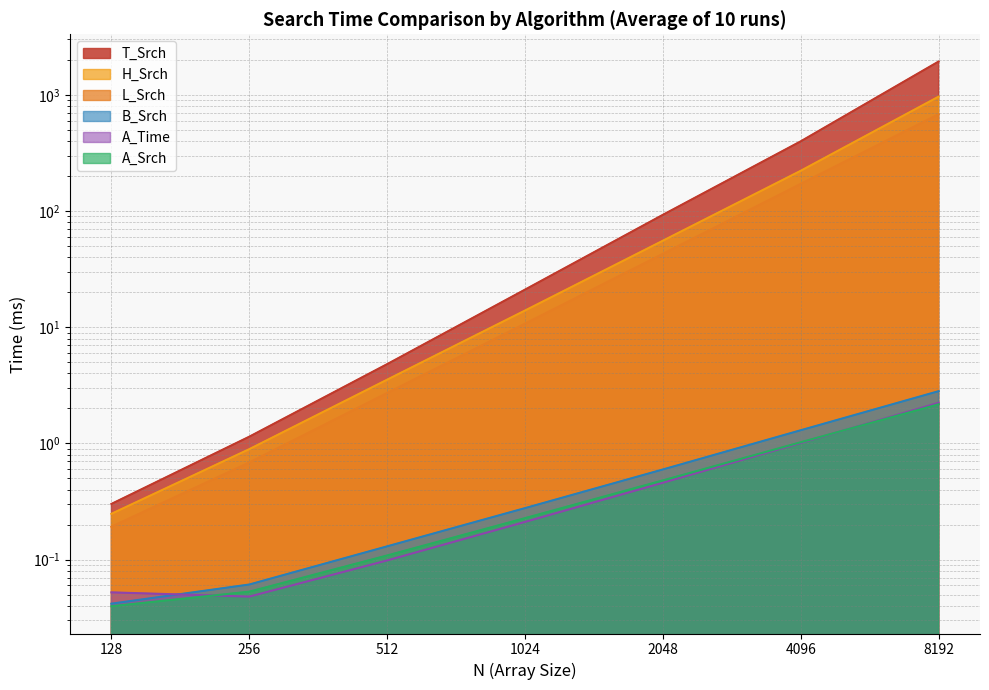

Which series has the widest spread of values?

T_Srch